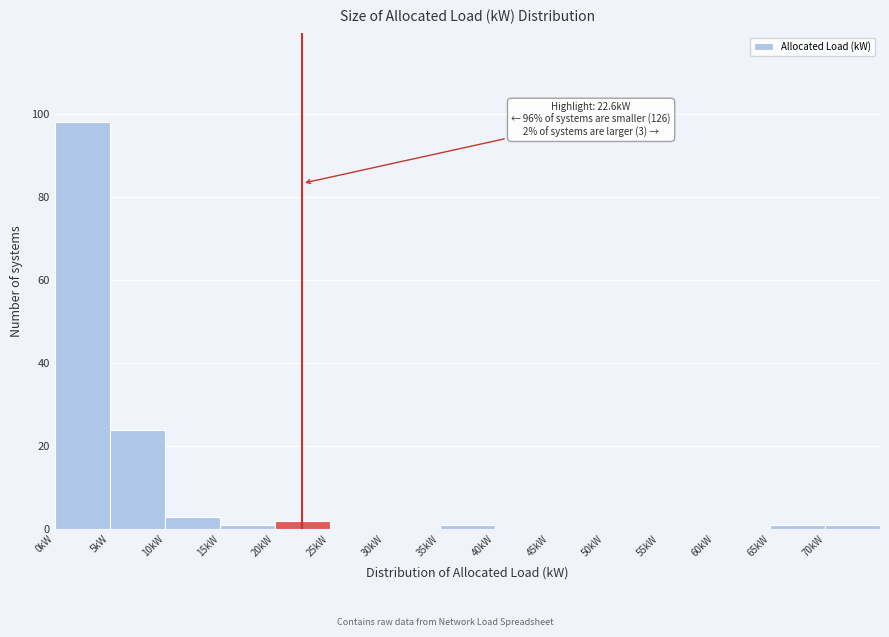

Which range on the x-axis has the tallest bar?

0 to 5